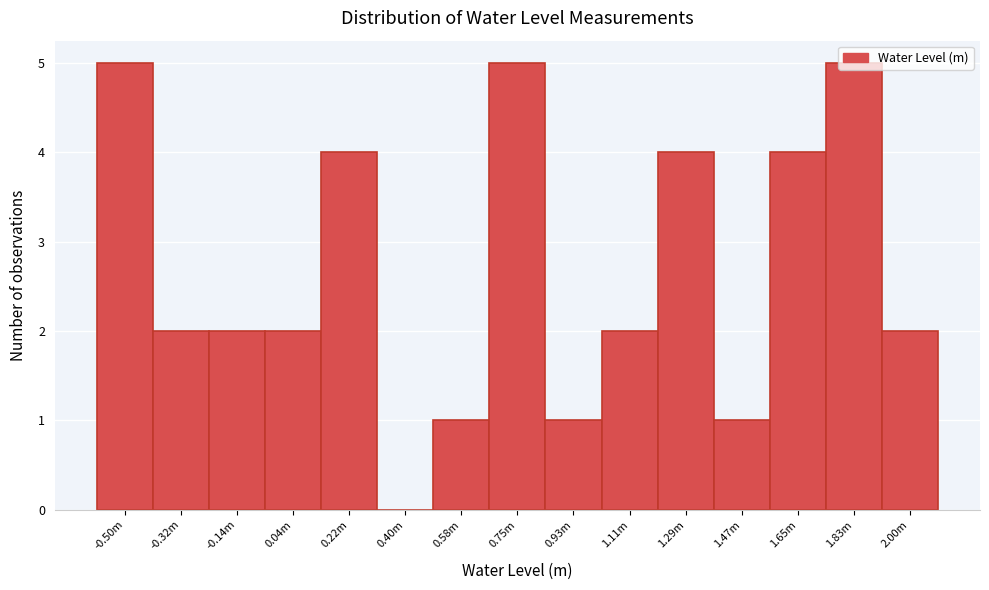

True or false: the data shows 4 at 0.22m.

True